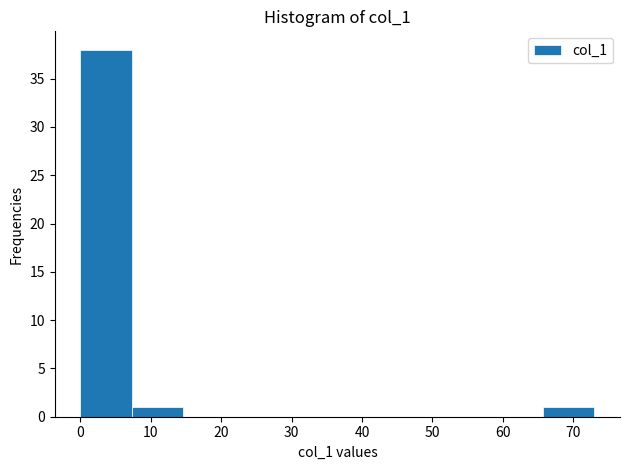

Reading left to right, transcribe this chart: for each bar, give the range it covers on the x-axis and its height. Neither the bar edges nor the heights are printed on the chart, so give them approximately, as read against the axes.

0.0 to 7.3: 38
7.3 to 14.6: 1
14.6 to 21.9: 0
21.9 to 29.2: 0
29.2 to 36.5: 0
36.5 to 43.8: 0
43.8 to 51.1: 0
51.1 to 58.4: 0
58.4 to 65.7: 0
65.7 to 73.0: 1